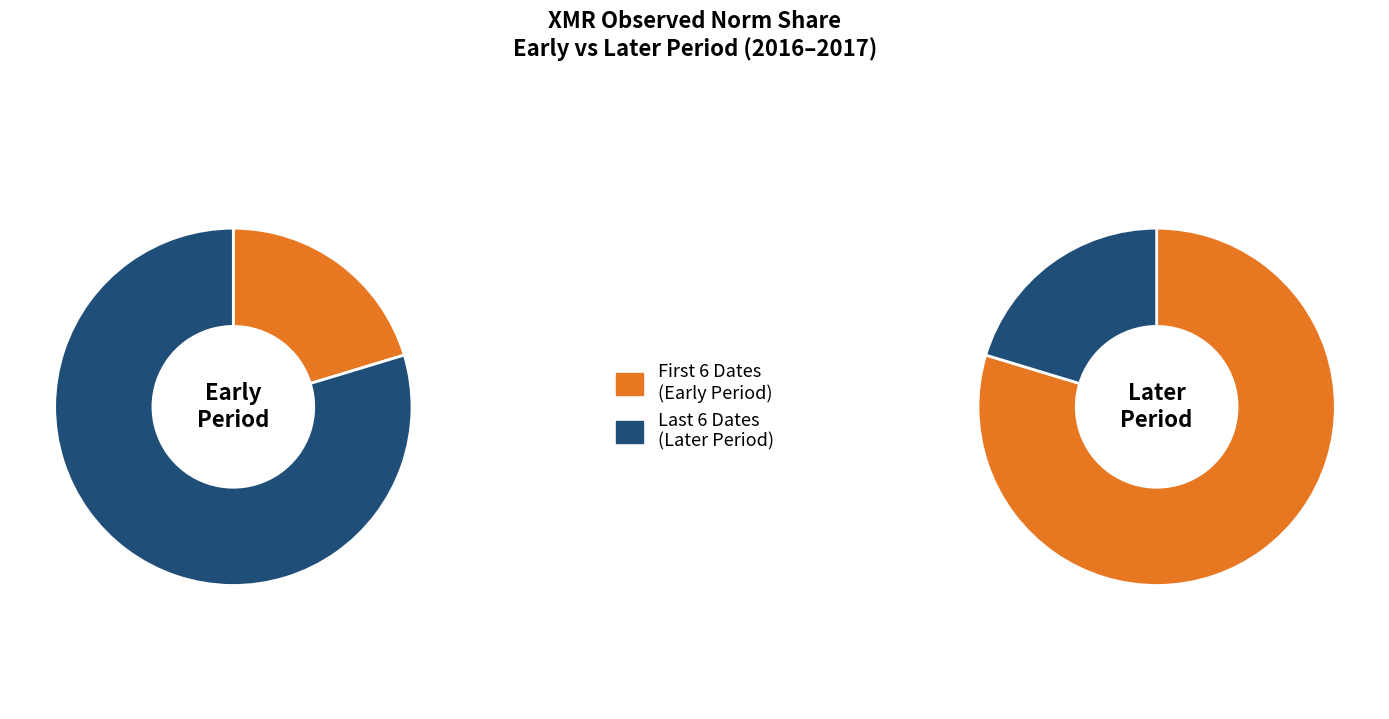

Is it true that 2016-08-26 is 16% of the pie?

False